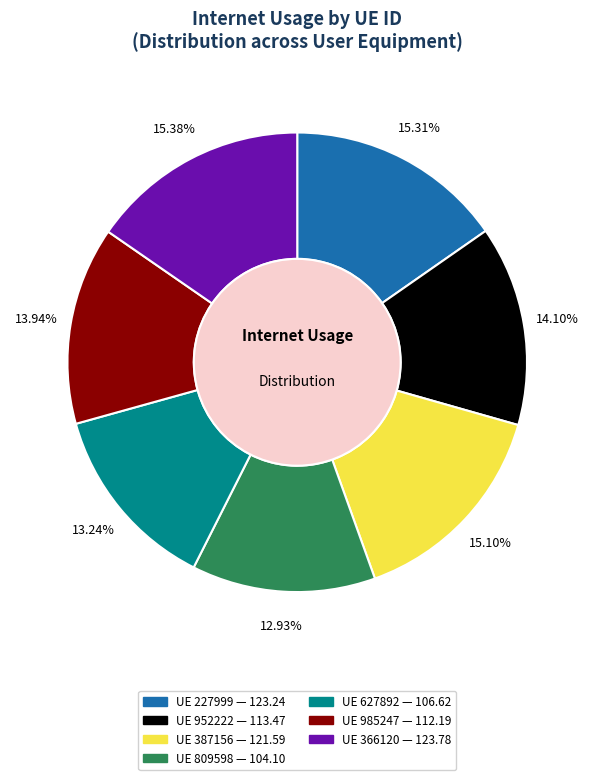

Is the sum of UE 952222 — 113.47 and UE 387156 — 121.59 greater than half?

No